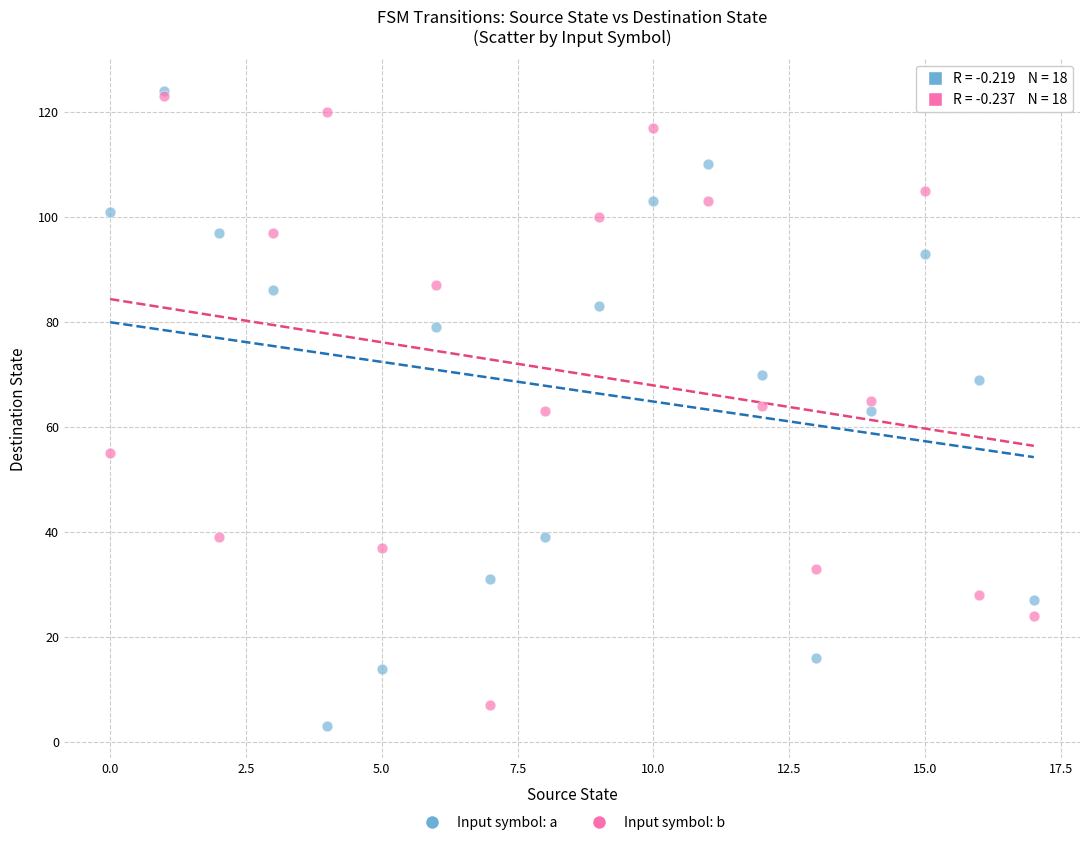

Which series has the largest Y range (max minus min)?

Input symbol: a